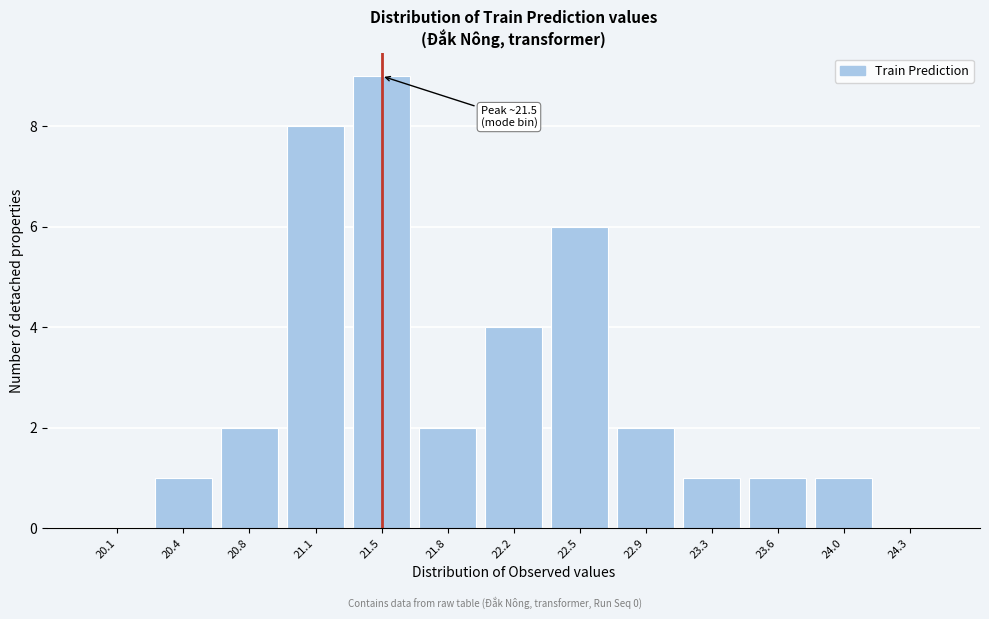

Reading right to left, extract all data points from this chart.

24.3=0	24.0=1	23.6=1	23.3=1	22.9=2	22.5=6	22.2=4	21.8=2	21.5=9	21.1=8	20.8=2	20.4=1	20.1=0